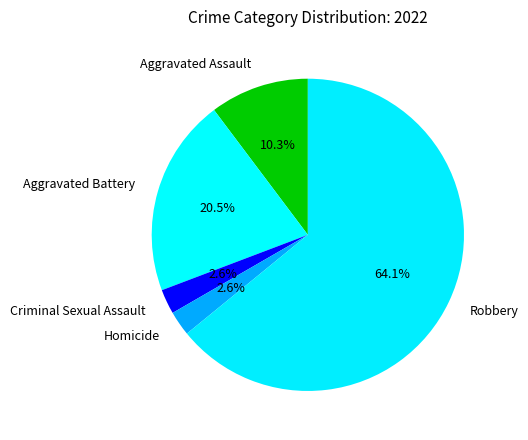

What is the largest slice in the pie chart?

Robbery